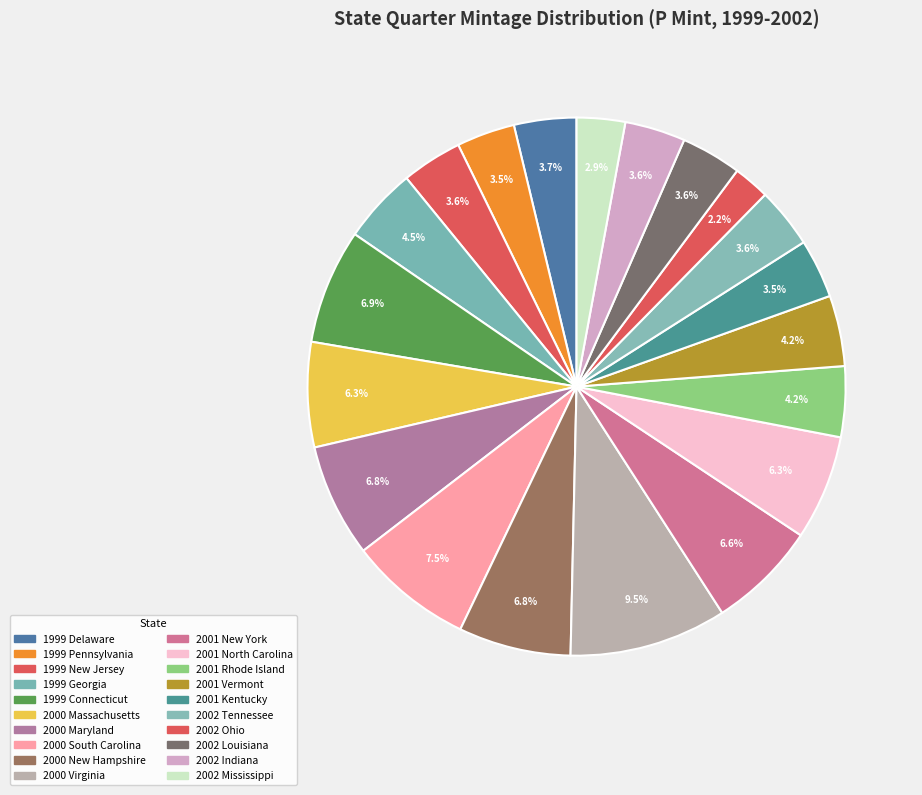

Which category has the smallest portion of the pie?

2002 Ohio